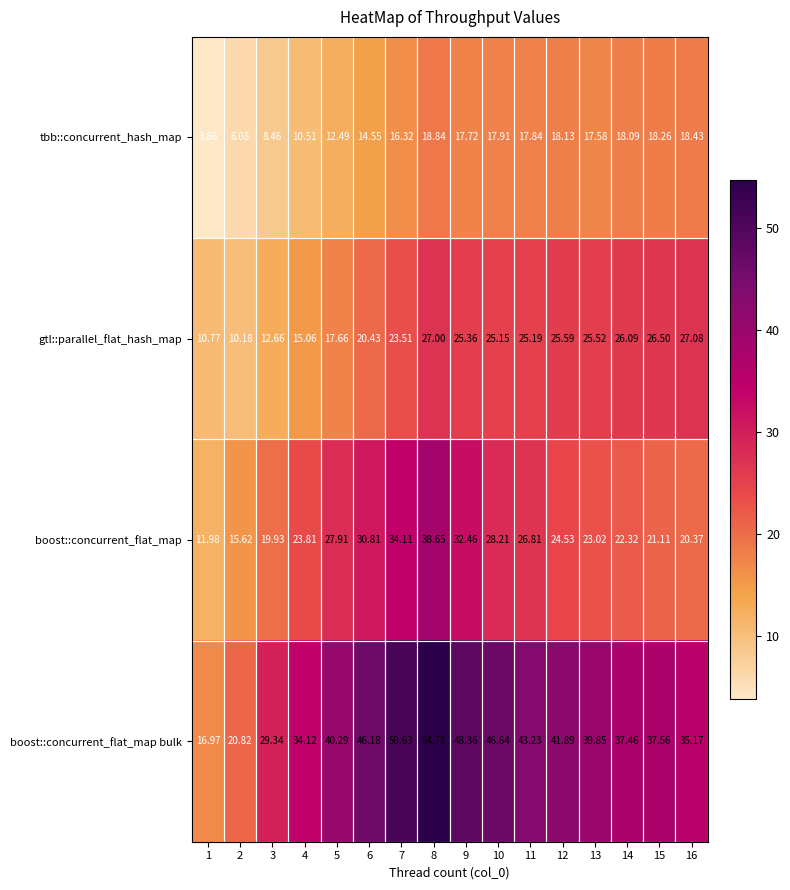

Which series has the largest range (max minus min)?

boost::concurrent_flat_map bulk